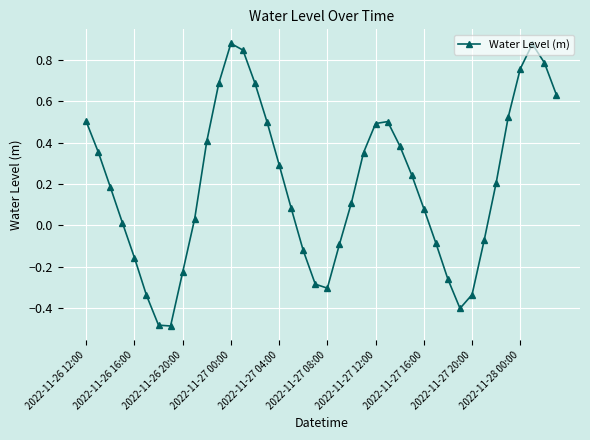

What is the sum of all values?

7.8